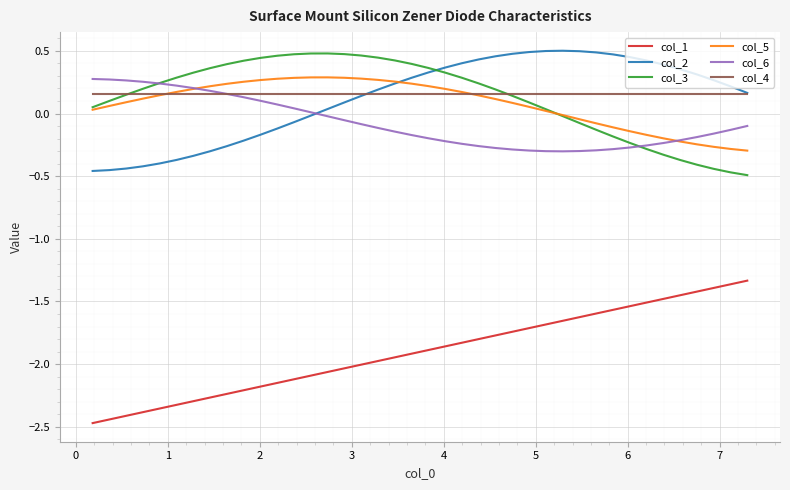

True or false: col_1 and col_3 cross at least once.

False